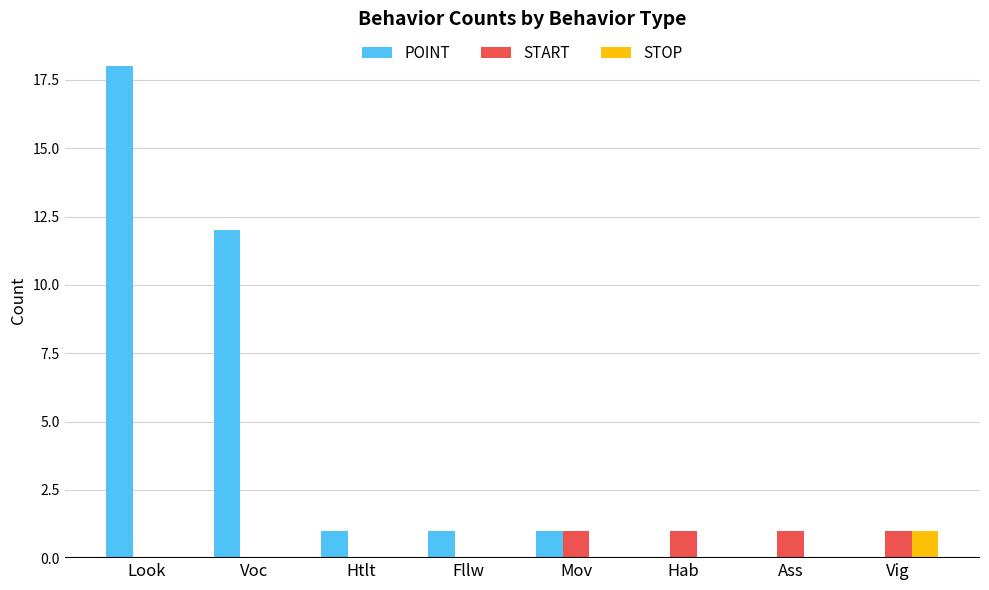

Which series changed the most between Look and Mov?

POINT